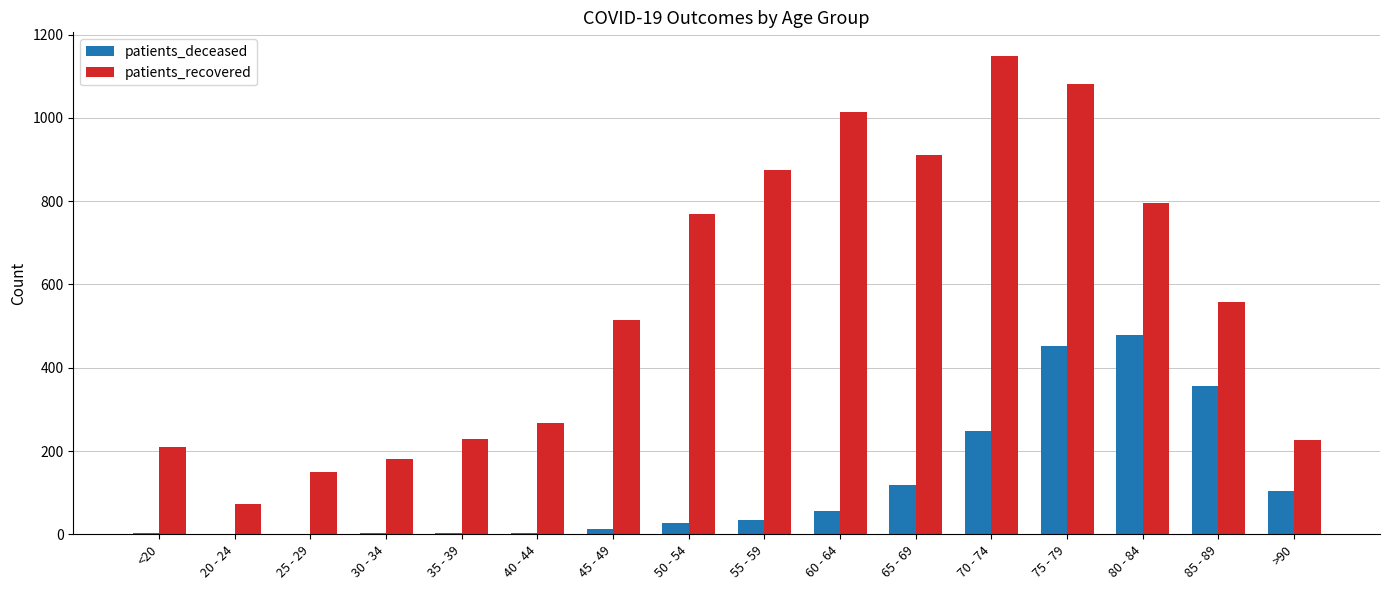

What is the sum of the patients_recovered values at >90 and 30 - 34?

408